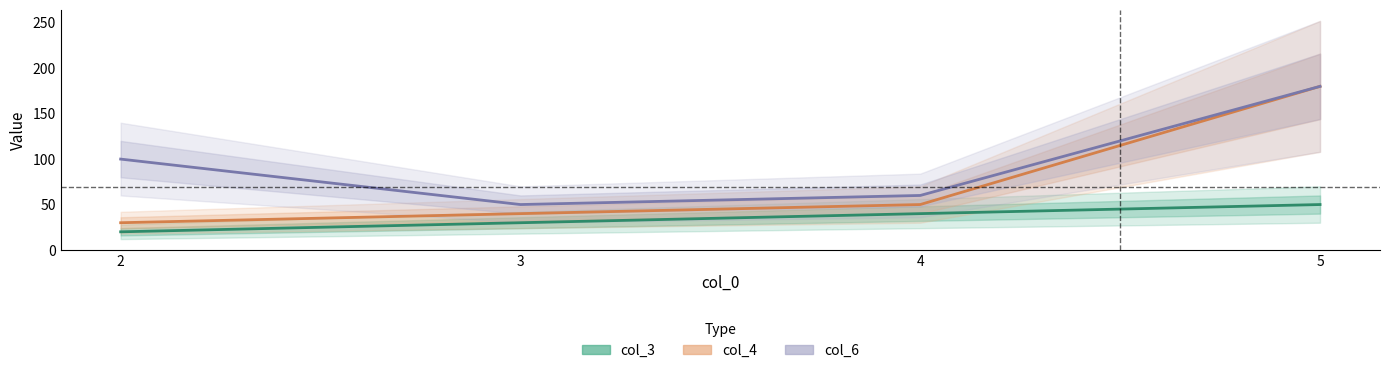

What is the total value across all series at 4?

150